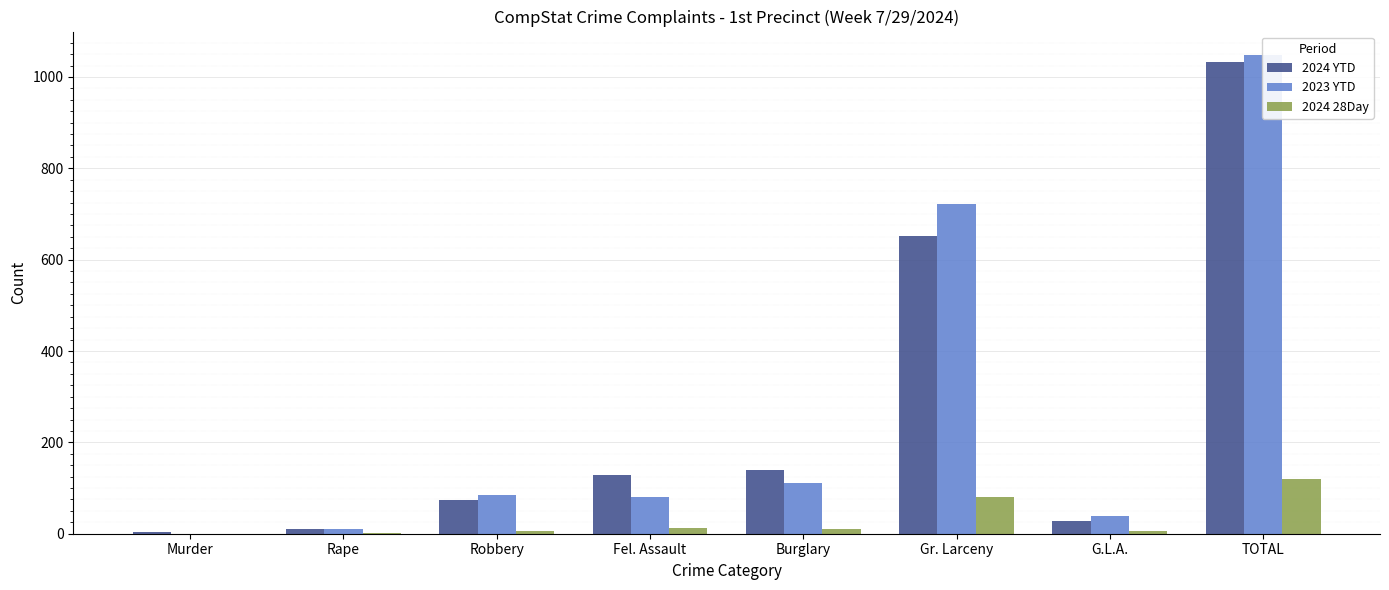

At which label does 2024 28Day reach its minimum?

Murder